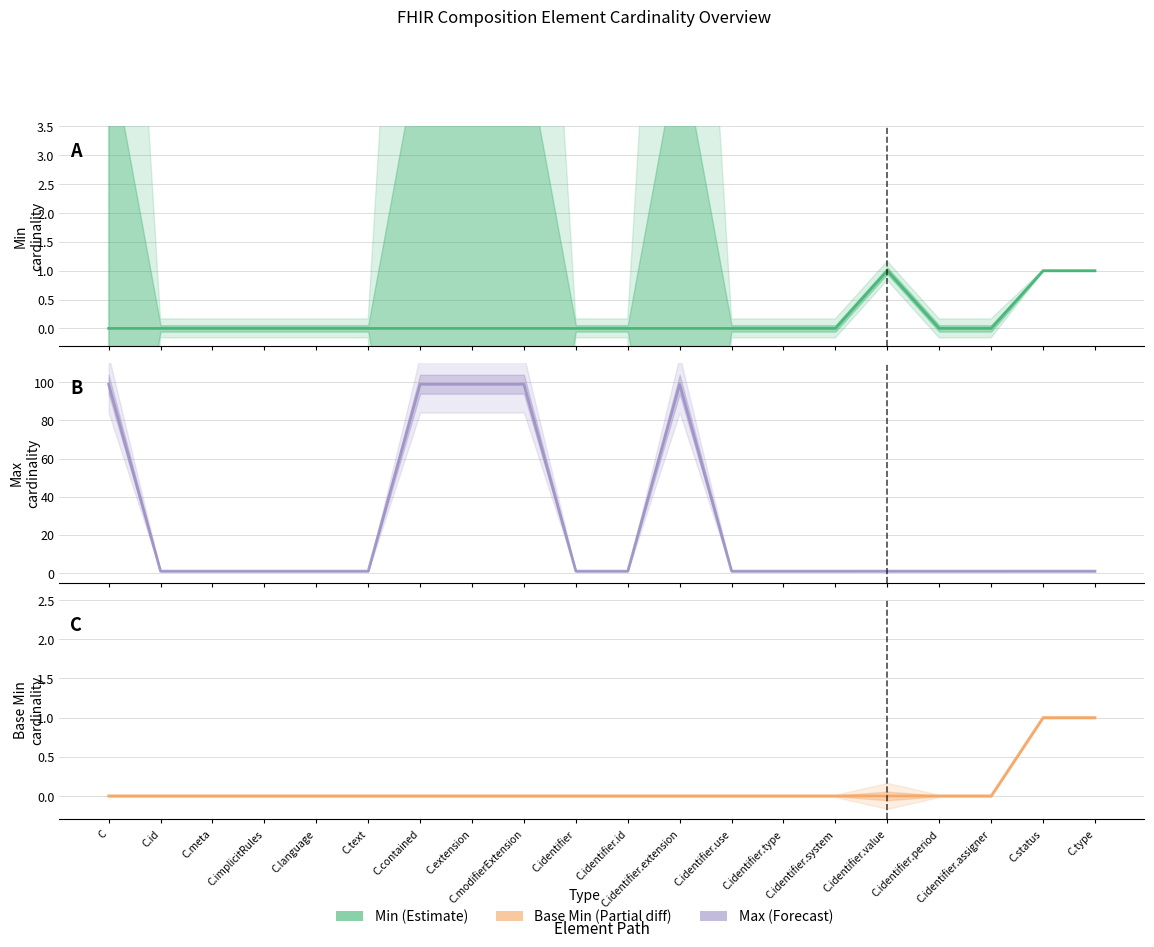

Which series has the largest range (max minus min)?

Max_num